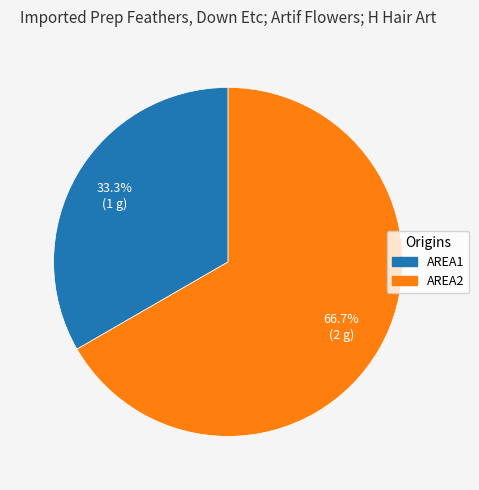

Does AREA1 represent more than half of the total?

No